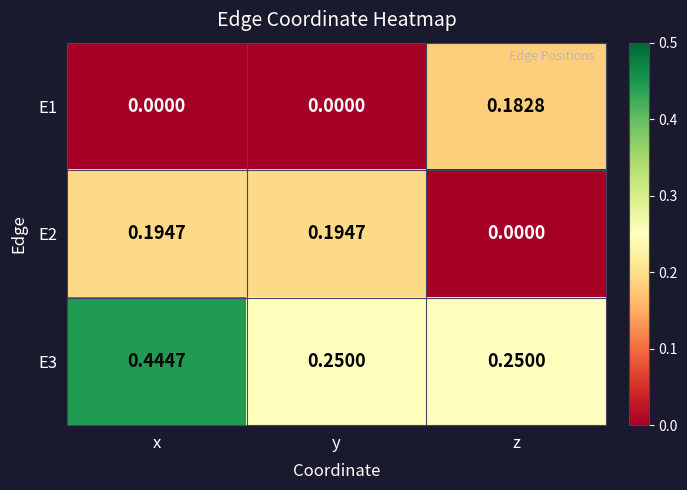

At which category is the sum across all series the highest?

x